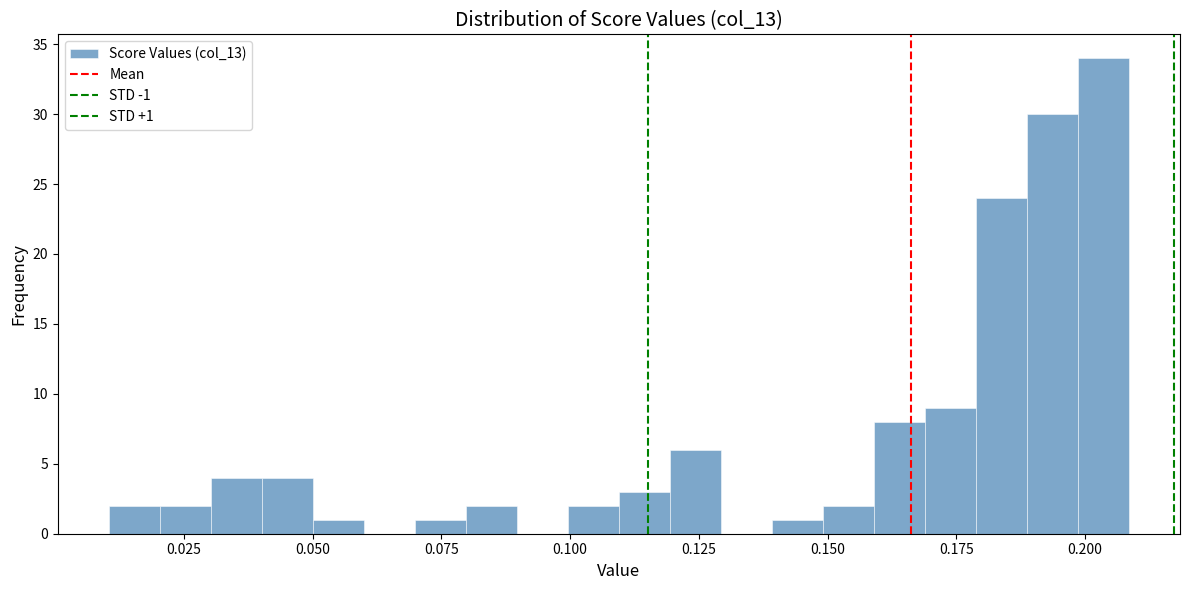

Around what value on the x-axis is the tallest bar? Give the approximate position of its centre, as read against the axis.

0.205